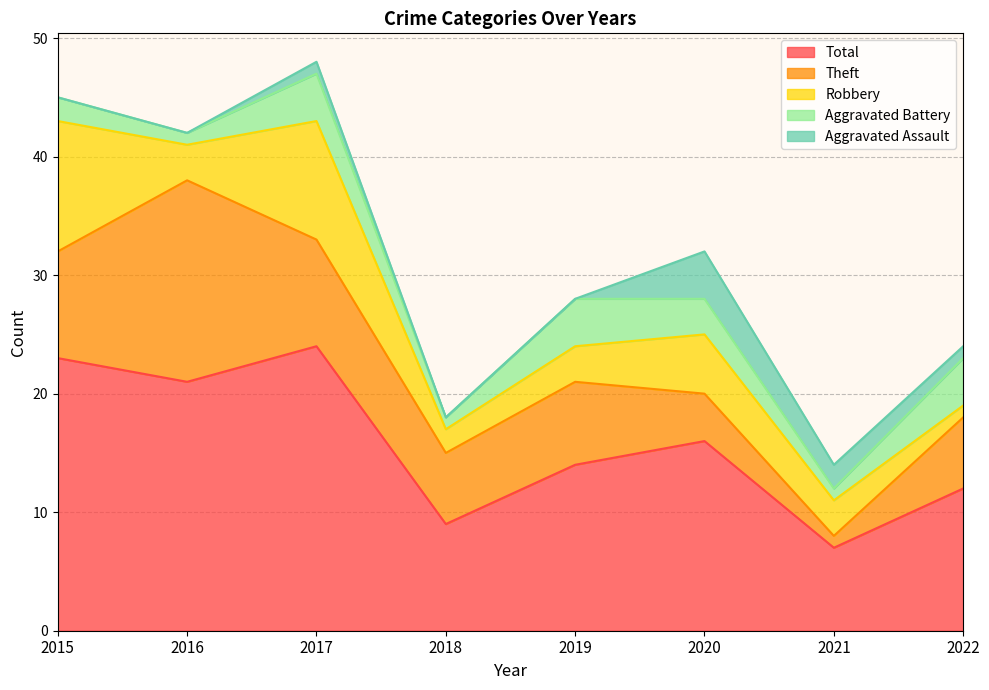

Which series has the largest range (max minus min)?

Total